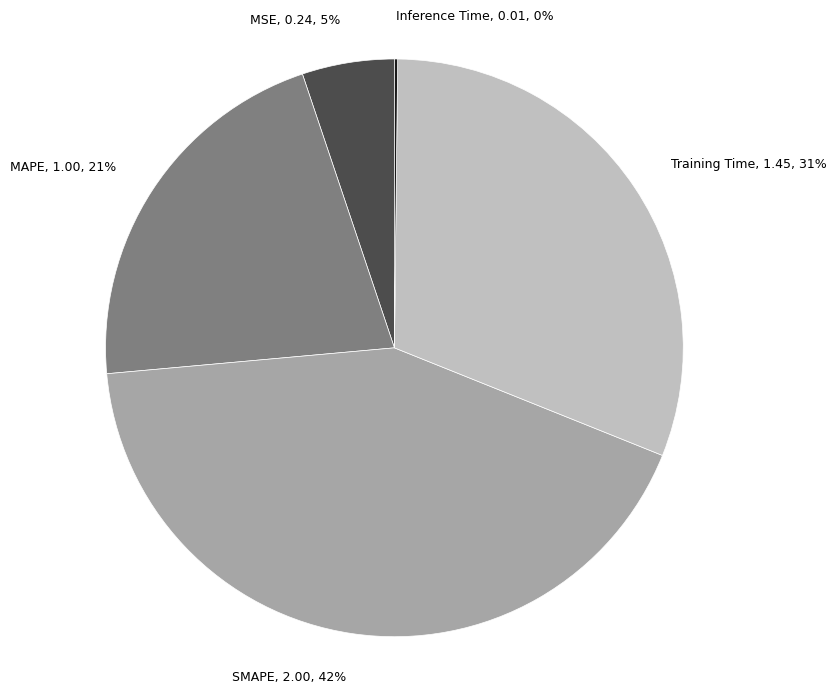

Is it true that Training Time is 20% of the pie?

False